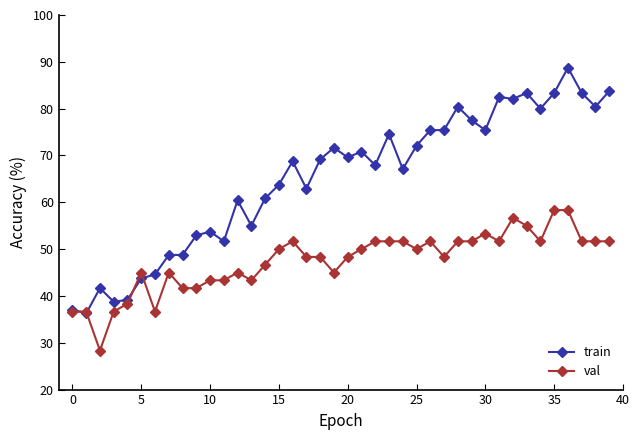

Which series ends up on top after the final intersection of train and val?

train